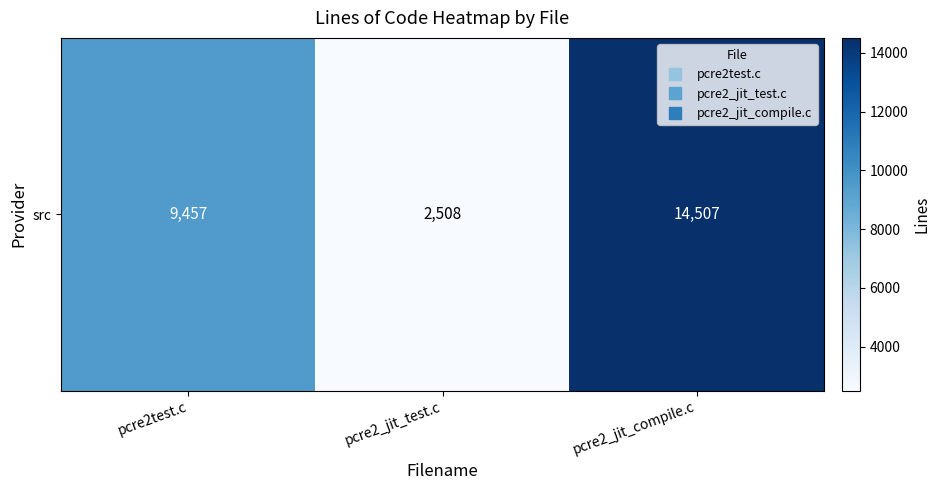

What is the change in value from pcre2_jit_test.c to pcre2_jit_compile.c?

+11999